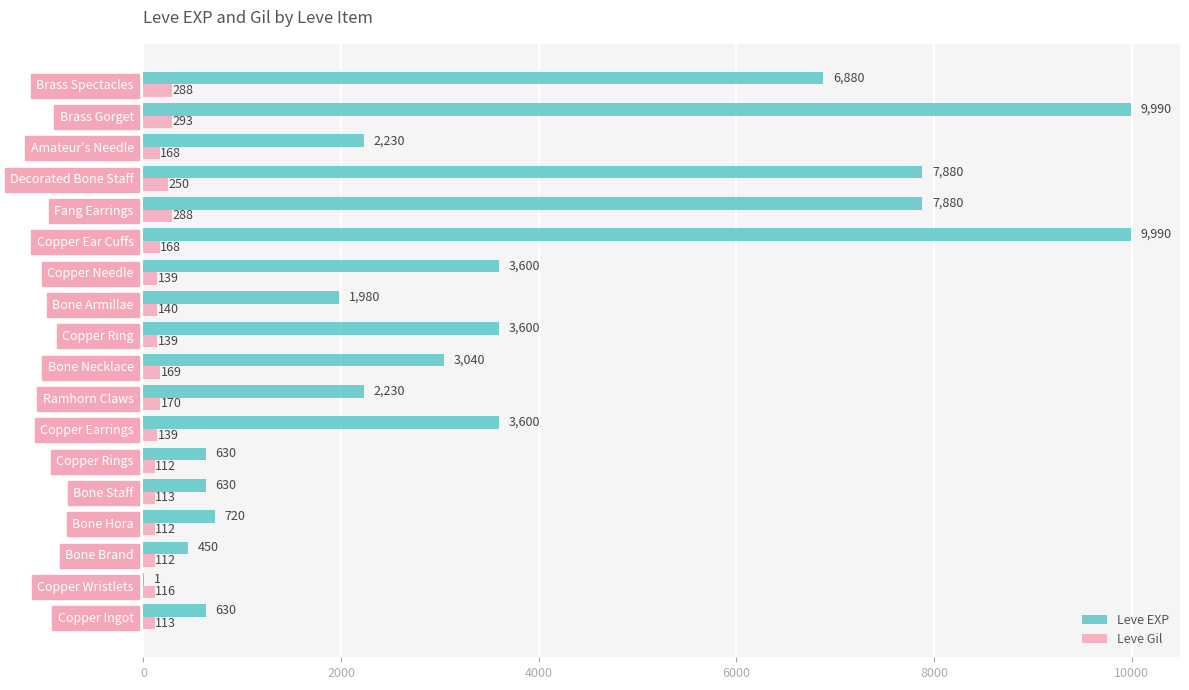

True or false: Leve EXP has a value of 3040 at Bone Necklace.

True